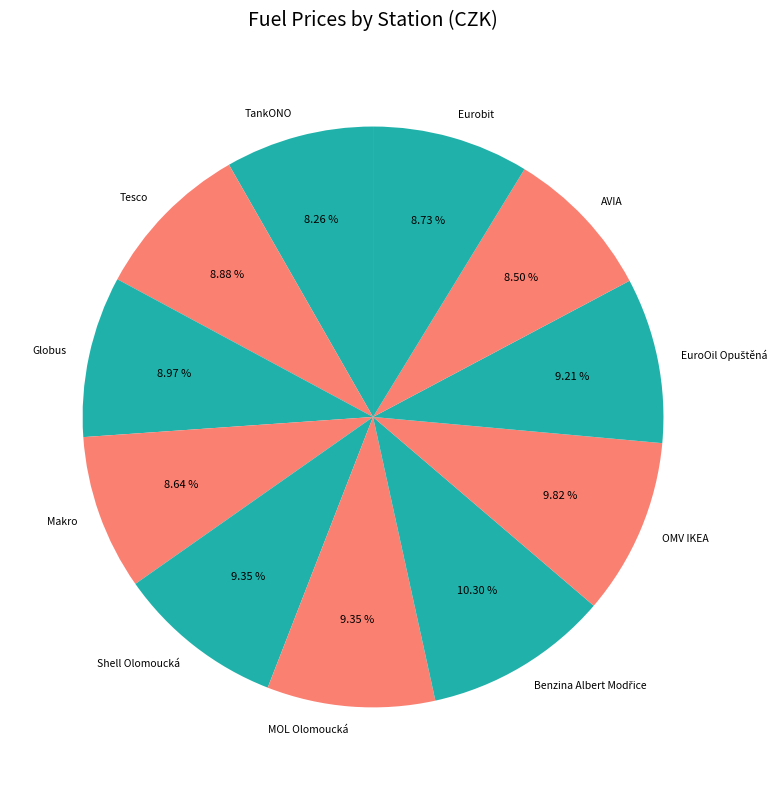

Combined, do Shell Olomoucká and TankONO account for over 50%?

No